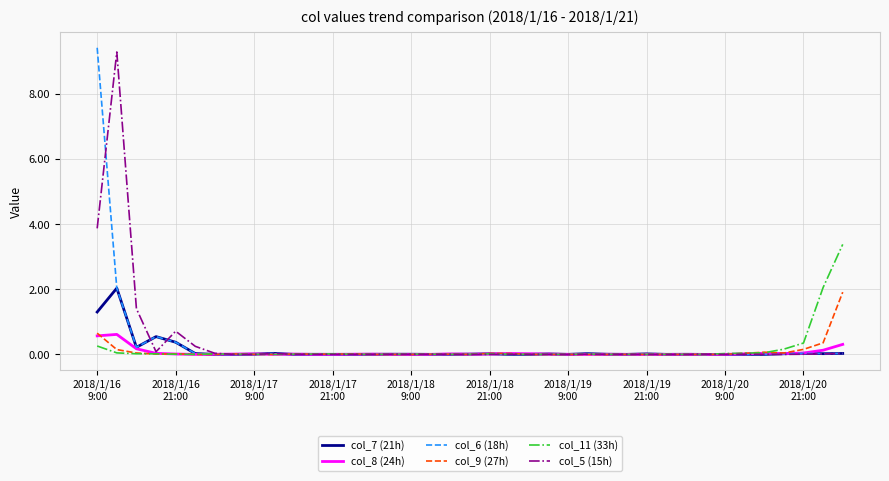

What is the greatest value displayed?

9.4